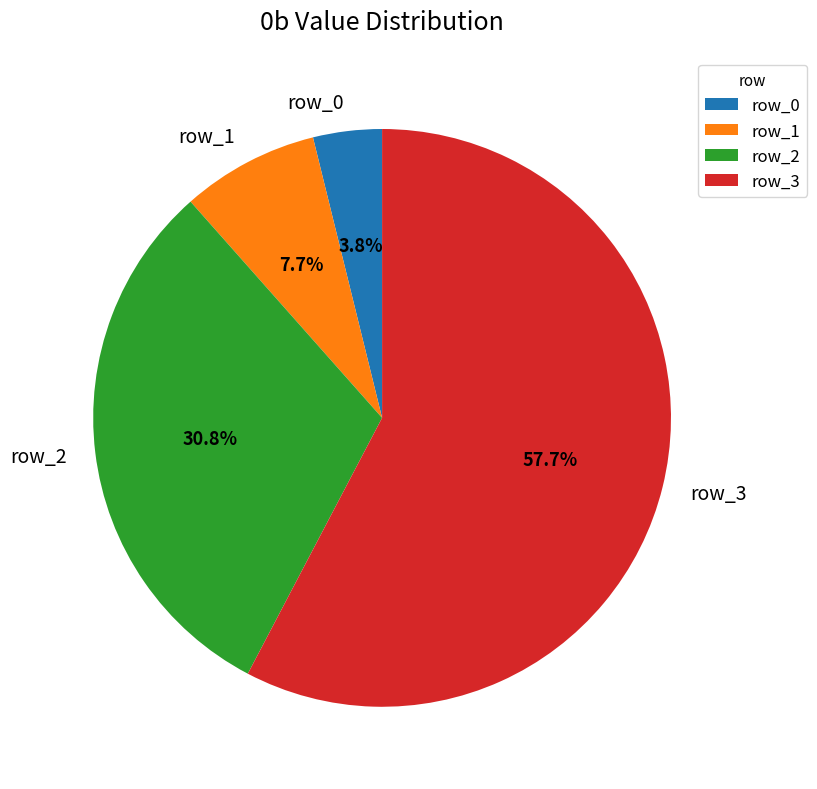

What percentage is NOT represented by row_3?

42.3%